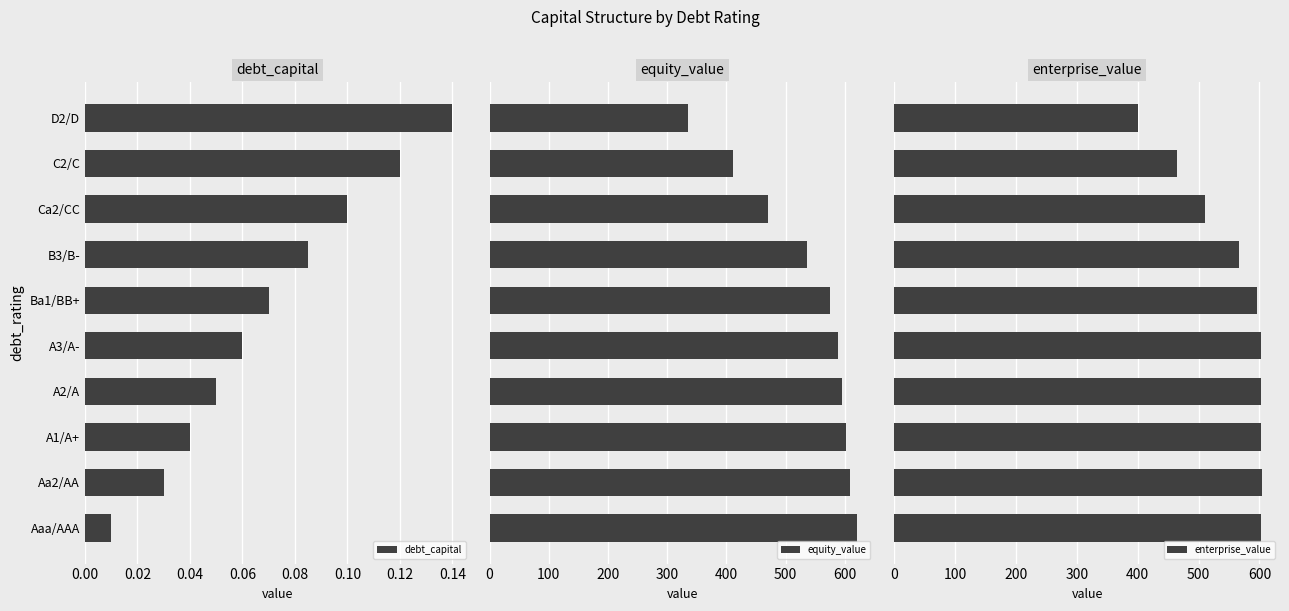

Which category has the highest value in the debt_capital series?

D2/D